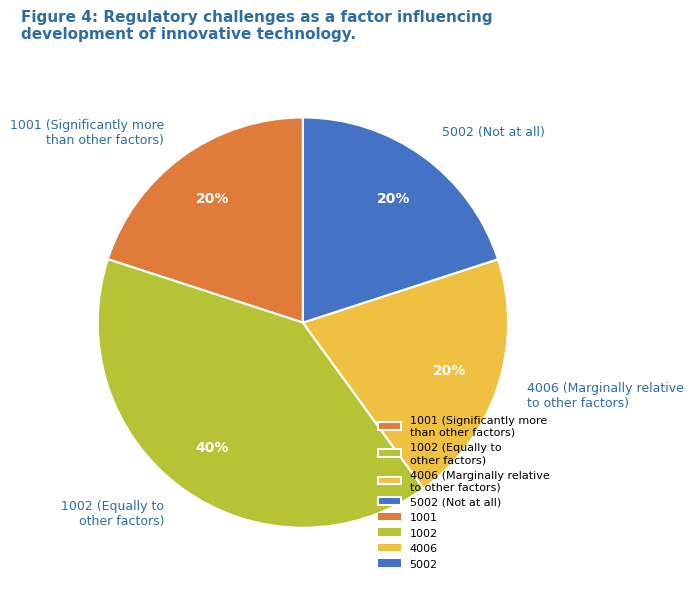

Is there any slice that represents more than half of the pie?

No